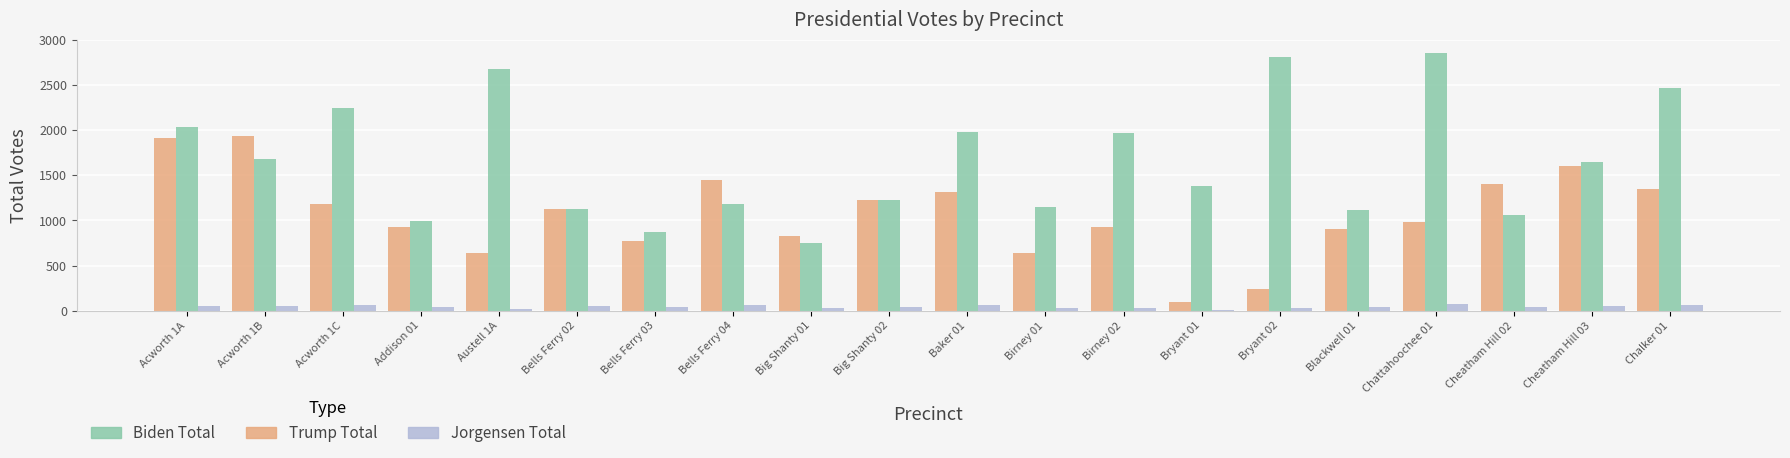

What is the minimum value for Biden Total?

747